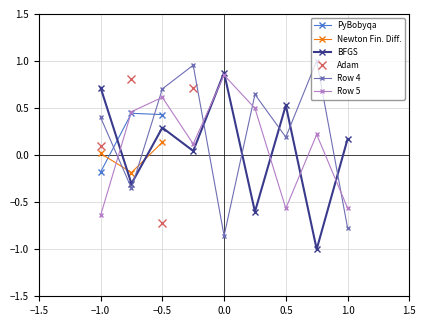

What is the difference between the maximum and minimum values in the Row 4 series?

1.9